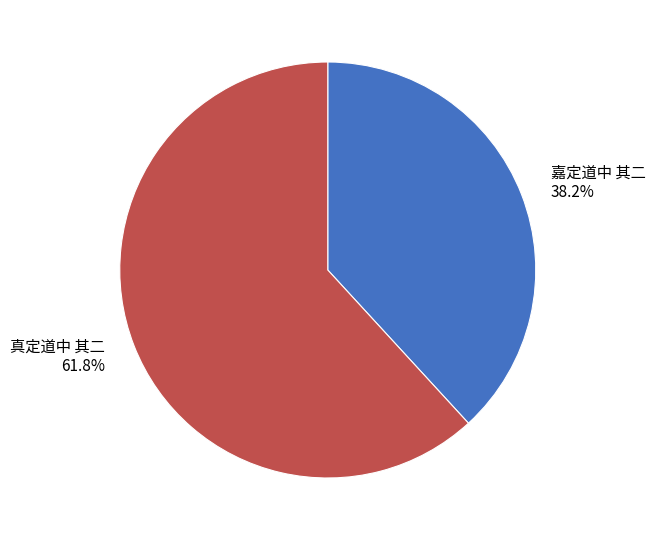

Combined, do 真定道中 其二 and 嘉定道中 其二 account for over 50%?

Yes